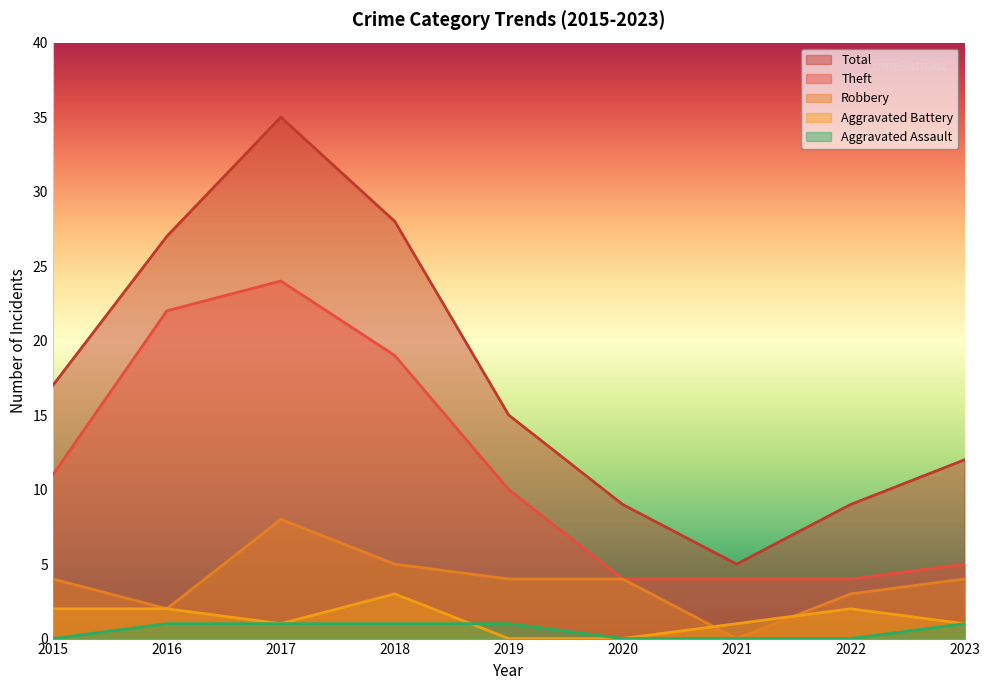

What is the spread (max minus min) of values at 2021?

5